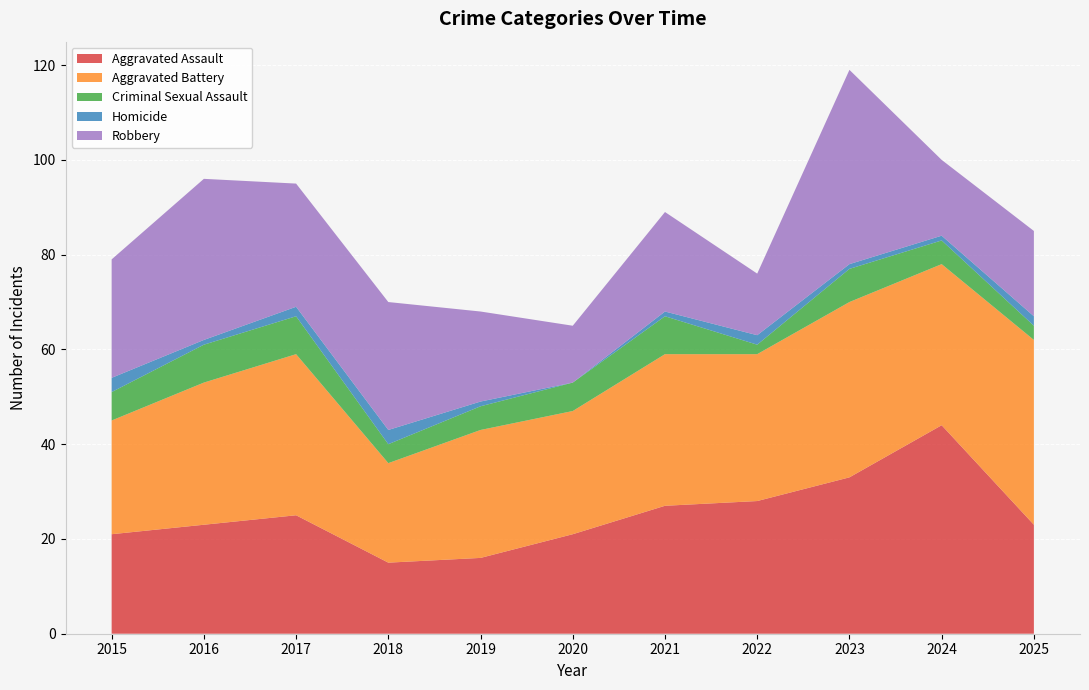

How many data points in Criminal Sexual Assault are less than 6?

5